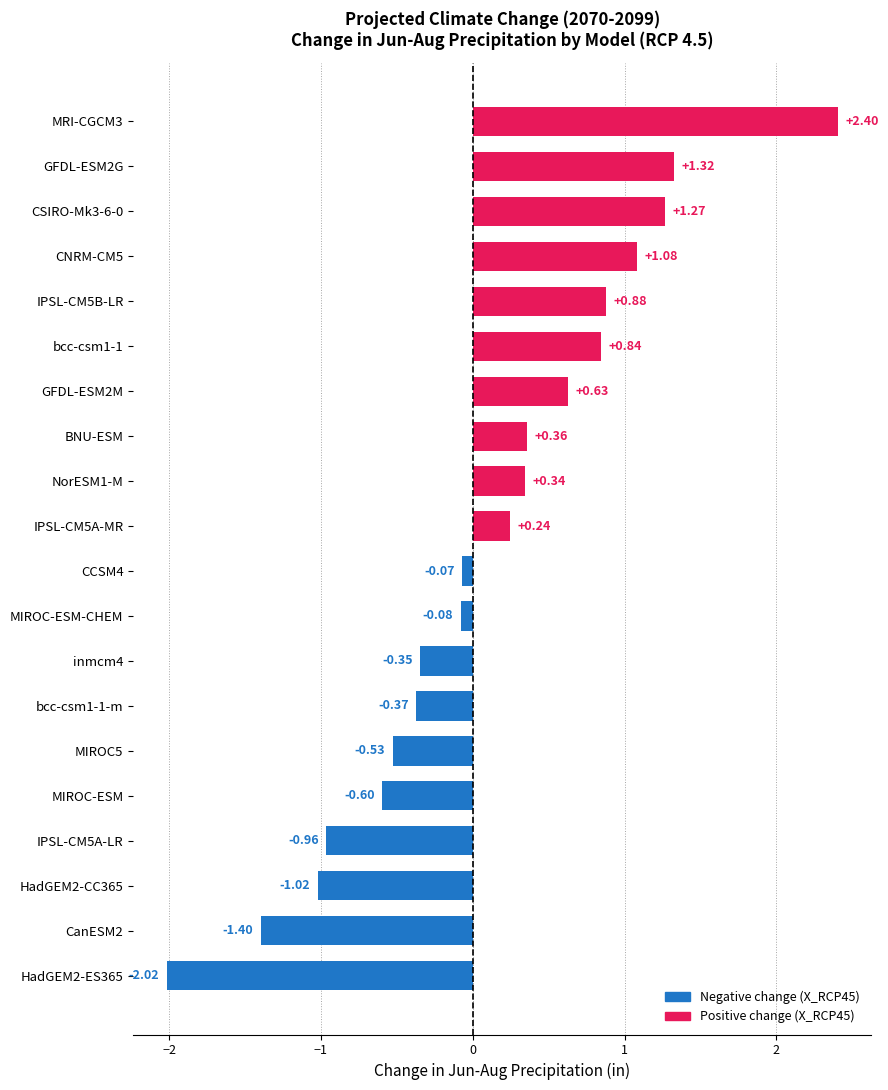

Which has a higher value, IPSL-CM5A-MR or IPSL-CM5B-LR?

IPSL-CM5B-LR